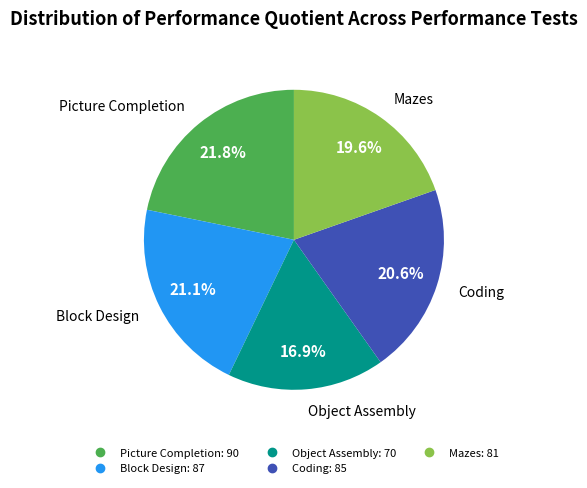

To the nearest percent, what is the difference between the largest and smallest slice percentages?

5%